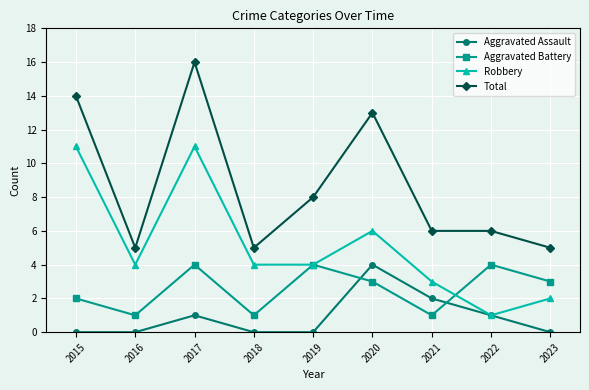

Rank the series at 2016 from lowest to highest value.

Aggravated Assault, Aggravated Battery, Robbery, Total